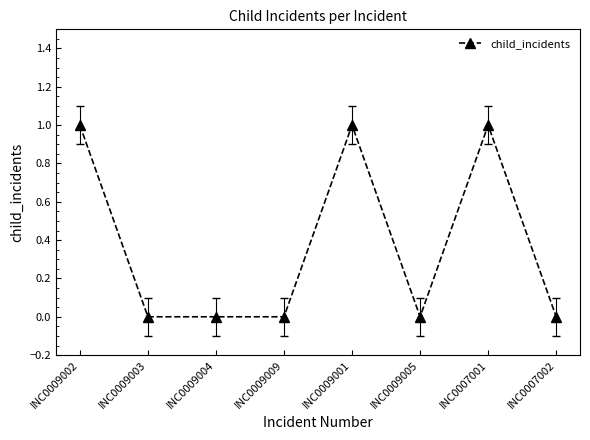

What is the label of the 6th point from the left?

INC0009005